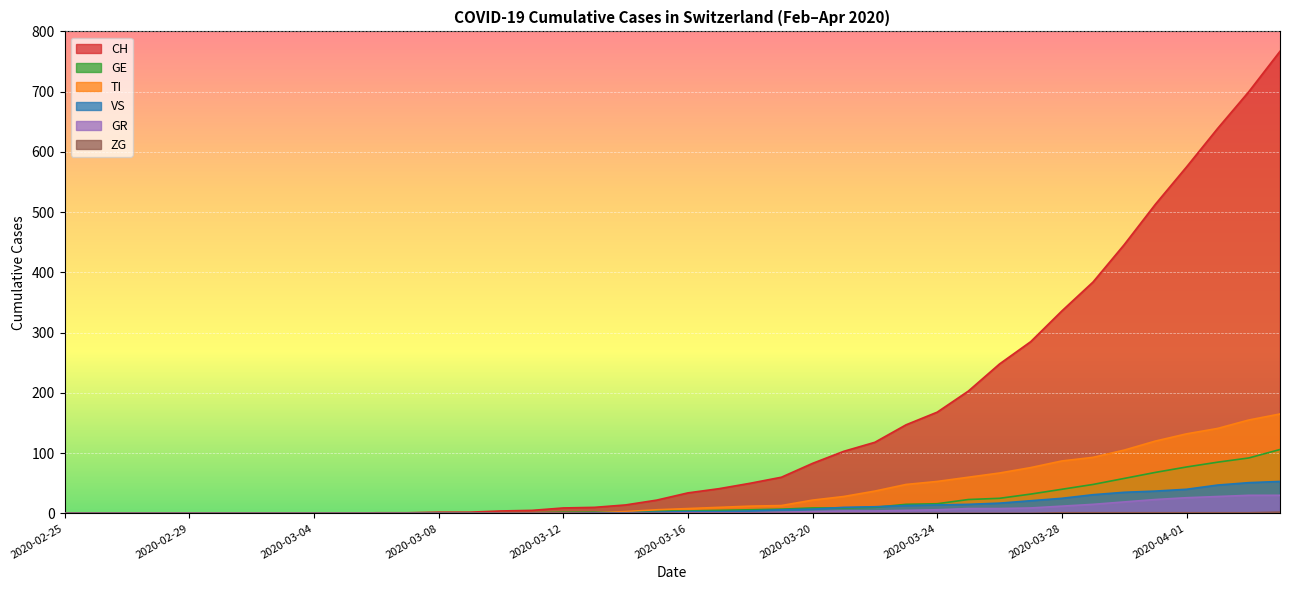

How many values in TI are above zero?

26